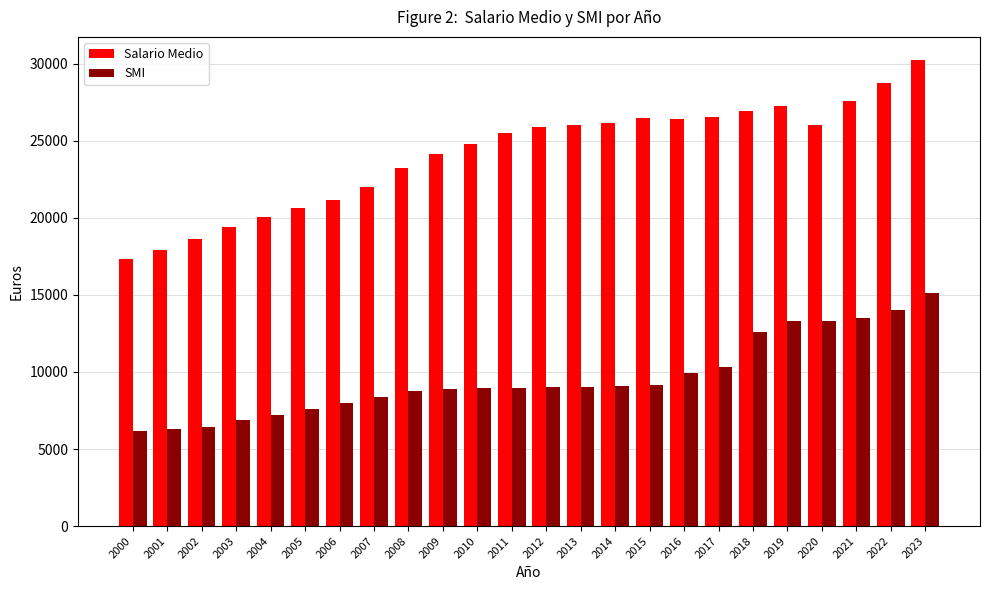

How many bars are there in each group?

2